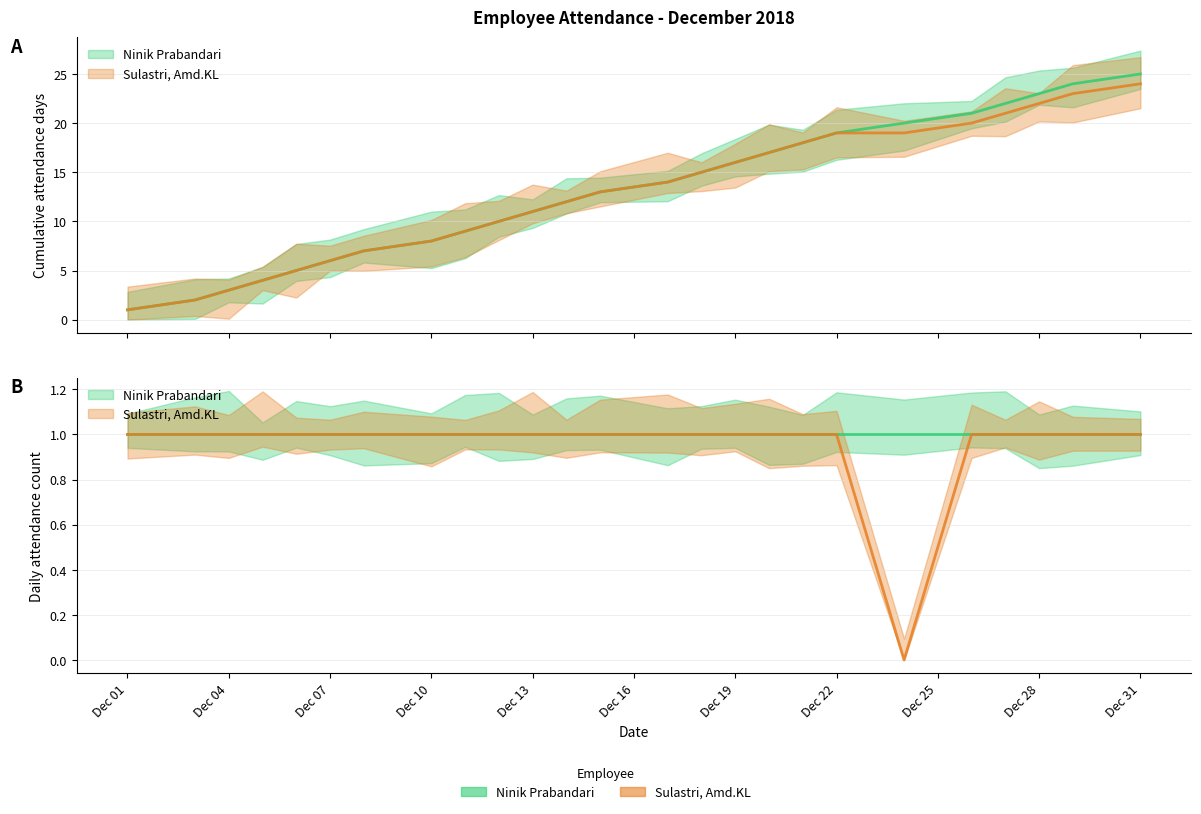

Between 2018-12-07 and 2018-12-31, which is larger?

2018-12-07